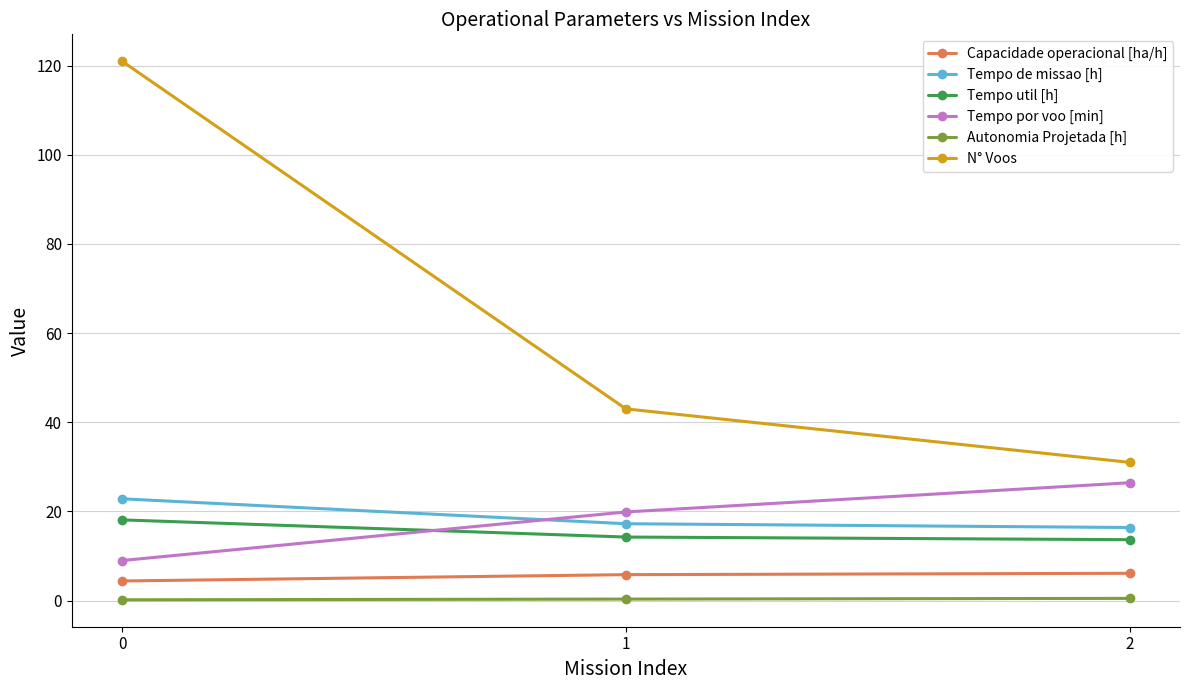

What is the difference between the second highest and minimum values in the Tempo por voo [min] series?

10.9